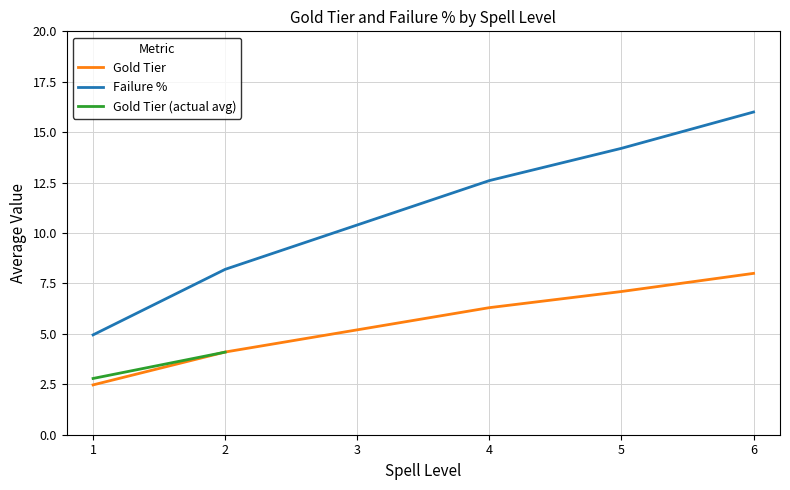

Where does the Gold Tier series first go above 6?

4